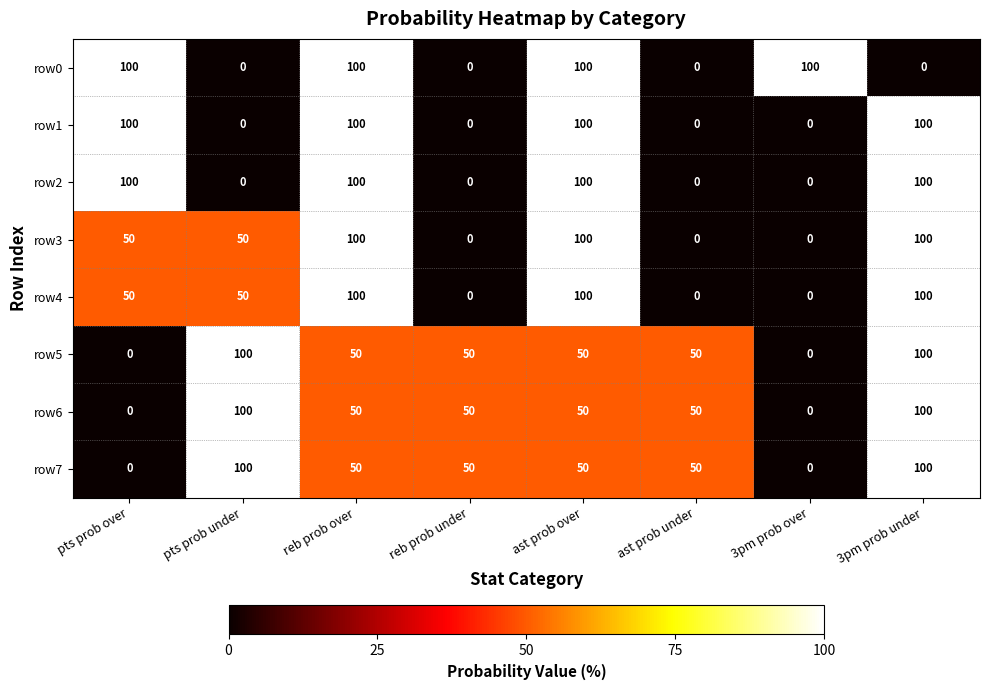

What is the difference between the maximum and second lowest values in the row2 series?

100